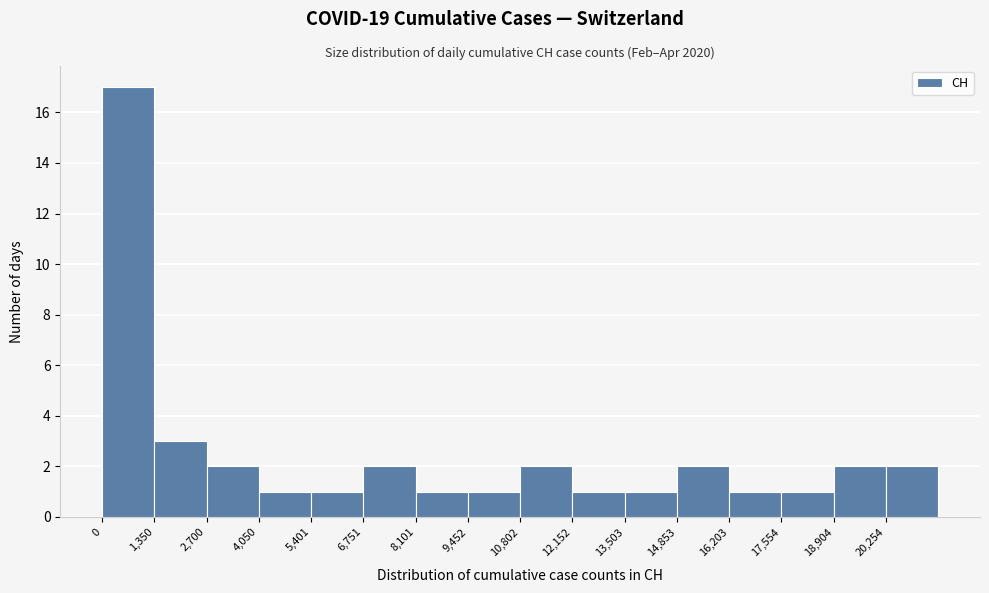

Reading left to right, list every bar in this chart as the range it spans on the x-axis followed by its height. Neither the bar edges nor the heights are printed on the chart, so give them approximately, as read against the axes.

0 to 1400: 17
1400 to 2800: 3
2800 to 4000: 2
4000 to 5400: 1
5400 to 6800: 1
6800 to 8200: 2
8200 to 9400: 1
9400 to 10800: 1
10800 to 12200: 2
12200 to 13600: 1
13600 to 14800: 1
14800 to 16200: 2
16200 to 17600: 1
17600 to 19000: 1
19000 to 20200: 2
20200 to 21600: 2